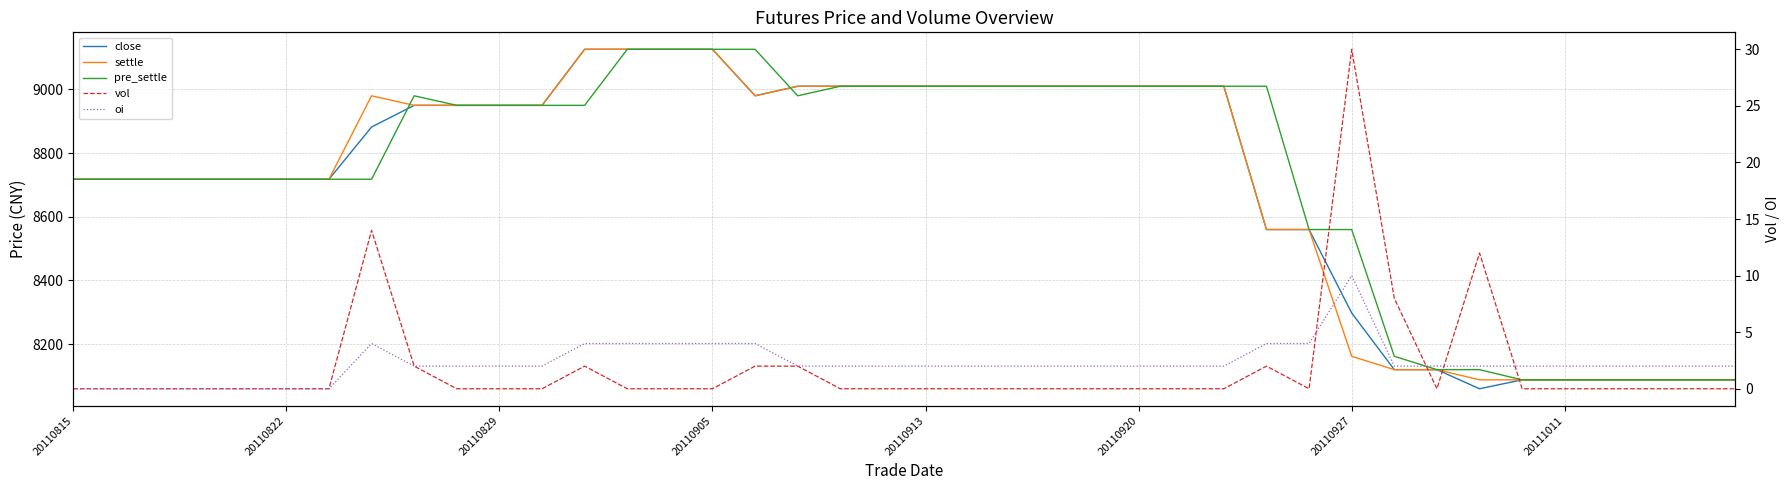

What is the total value across all series at 20110927?

25060